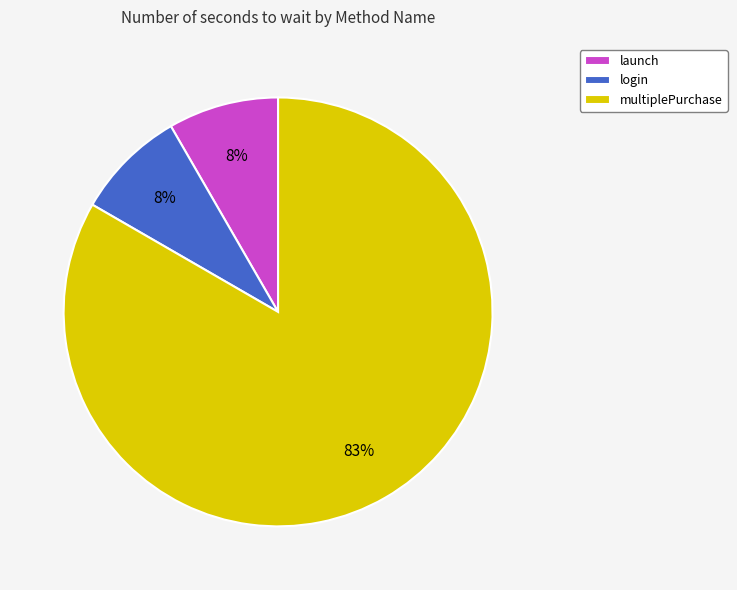

What is the ratio of the value at login to the value at launch?

1.0